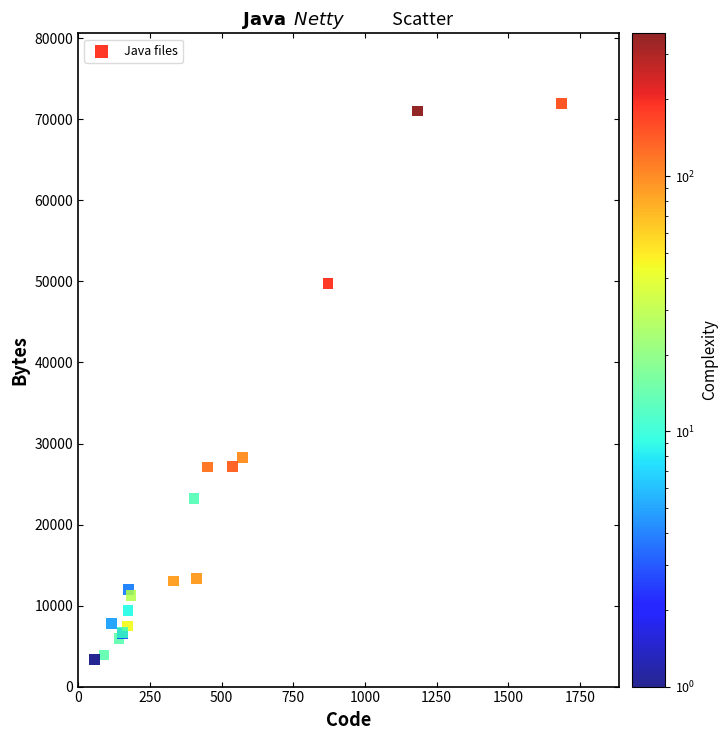

What Y value in the scatter plot is closest to 37672?

28317